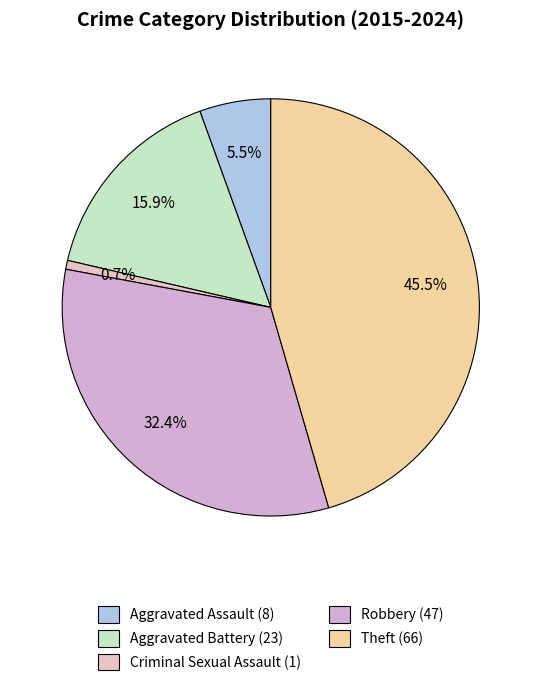

How many segments does this pie chart have?

5